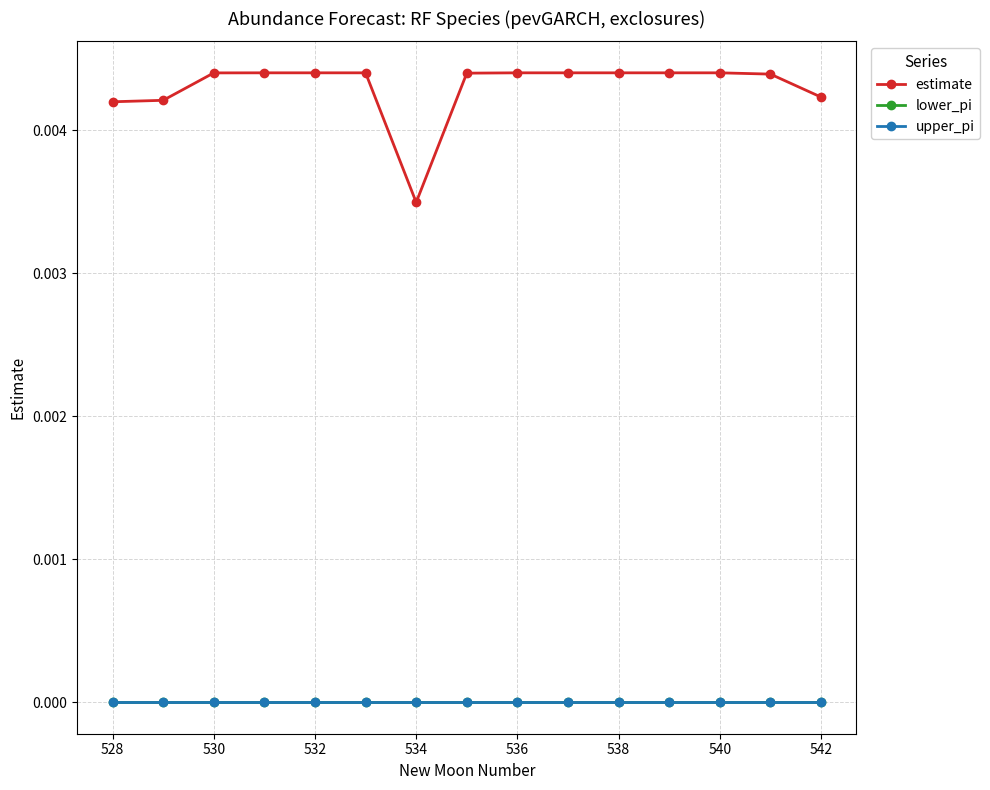

Does the chart have visible grid lines?

Yes